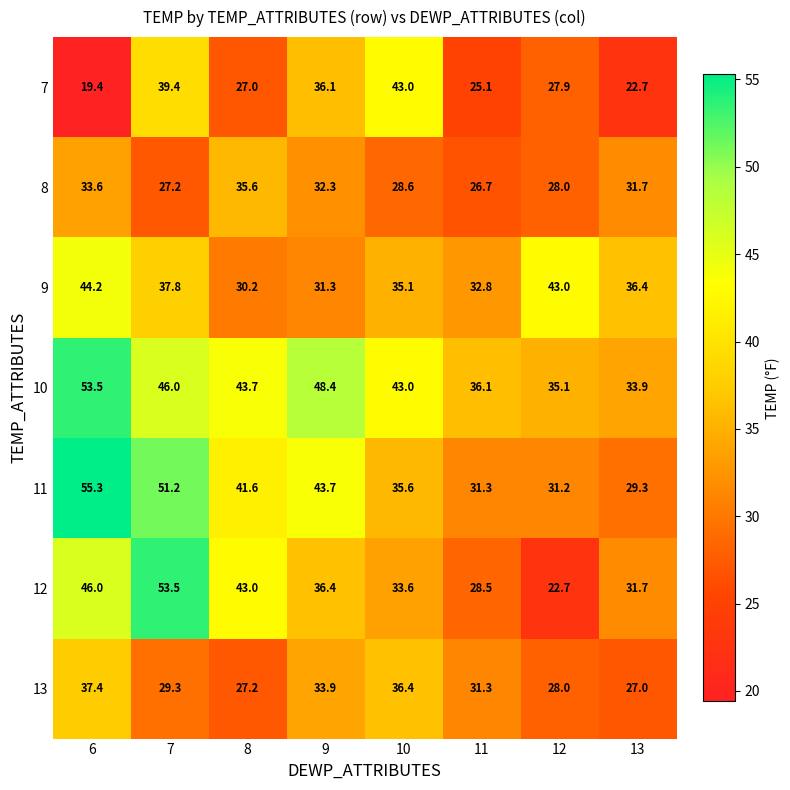

Read the 13 value at 12.

28.0